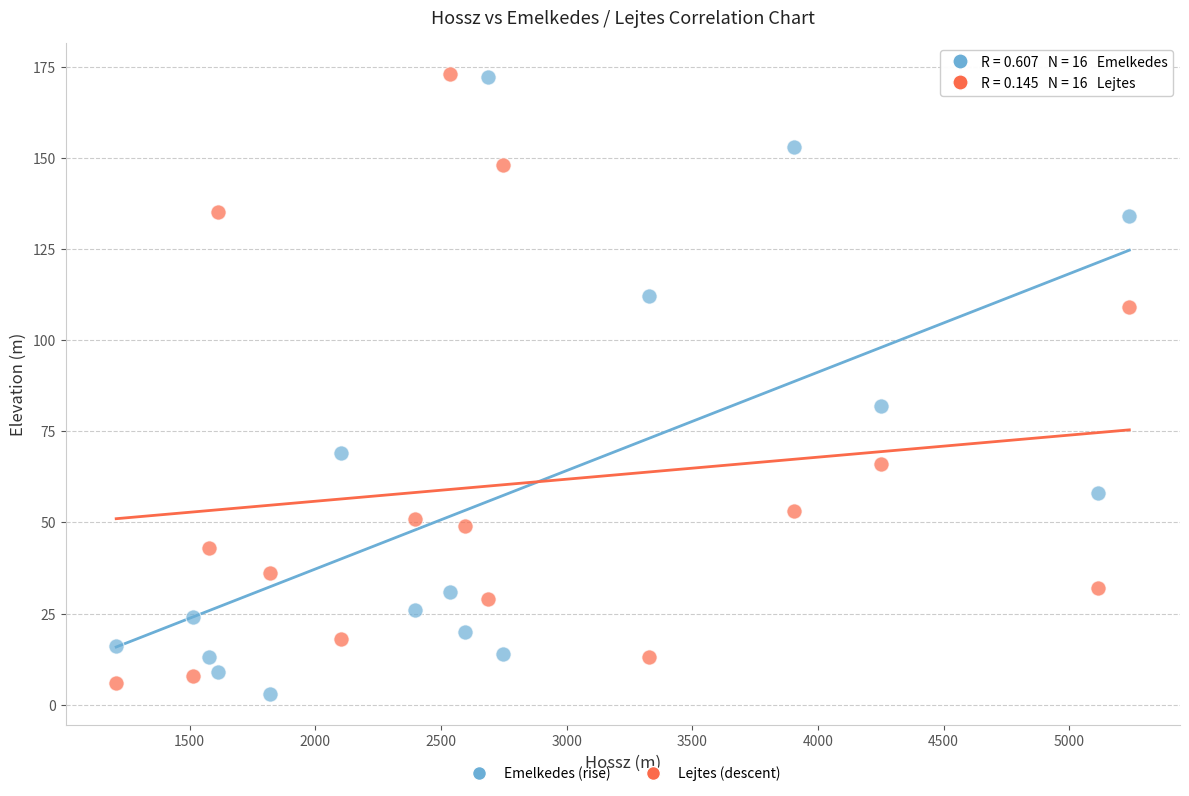

What is the X range (max minus min) for the scatter plot?

4031